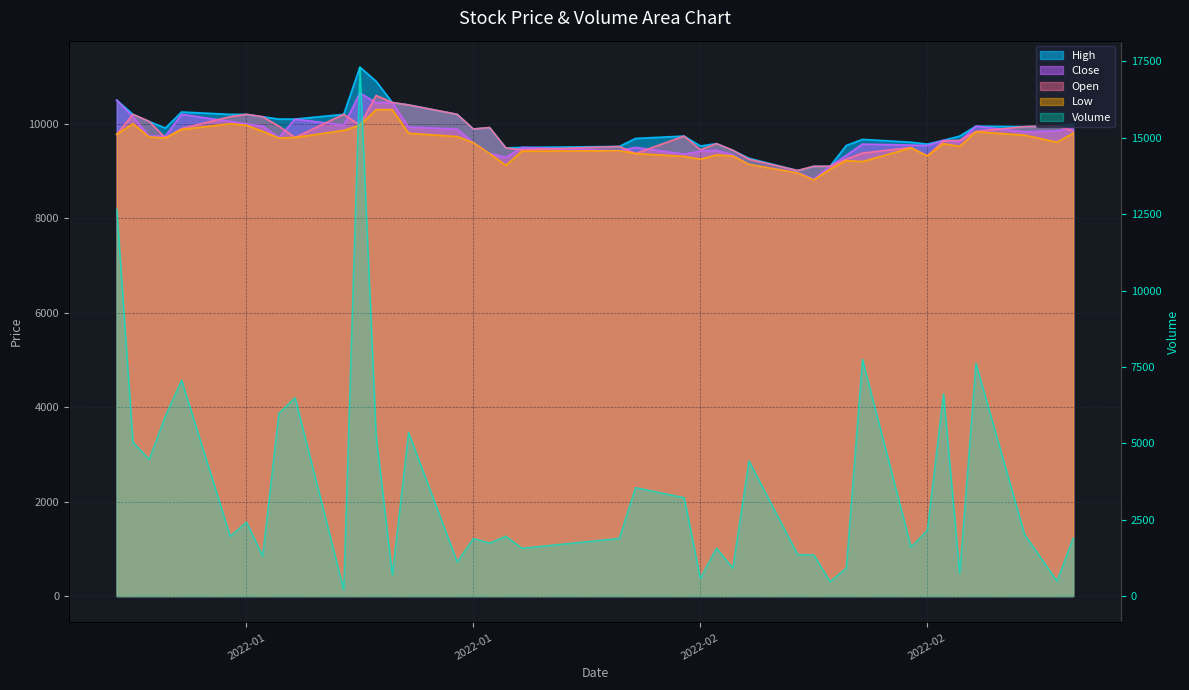

After their last crossing, which series has the higher values: Volume or Close?

Close